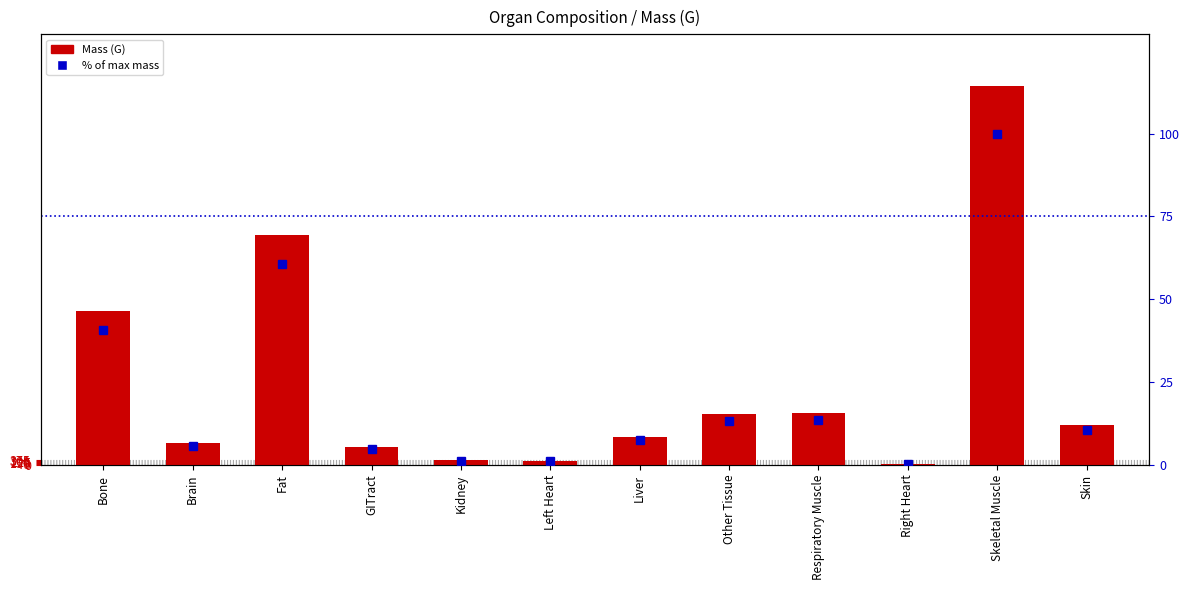

Rank the series by their average value, from lowest to highest.

% of max mass, Mass (G)